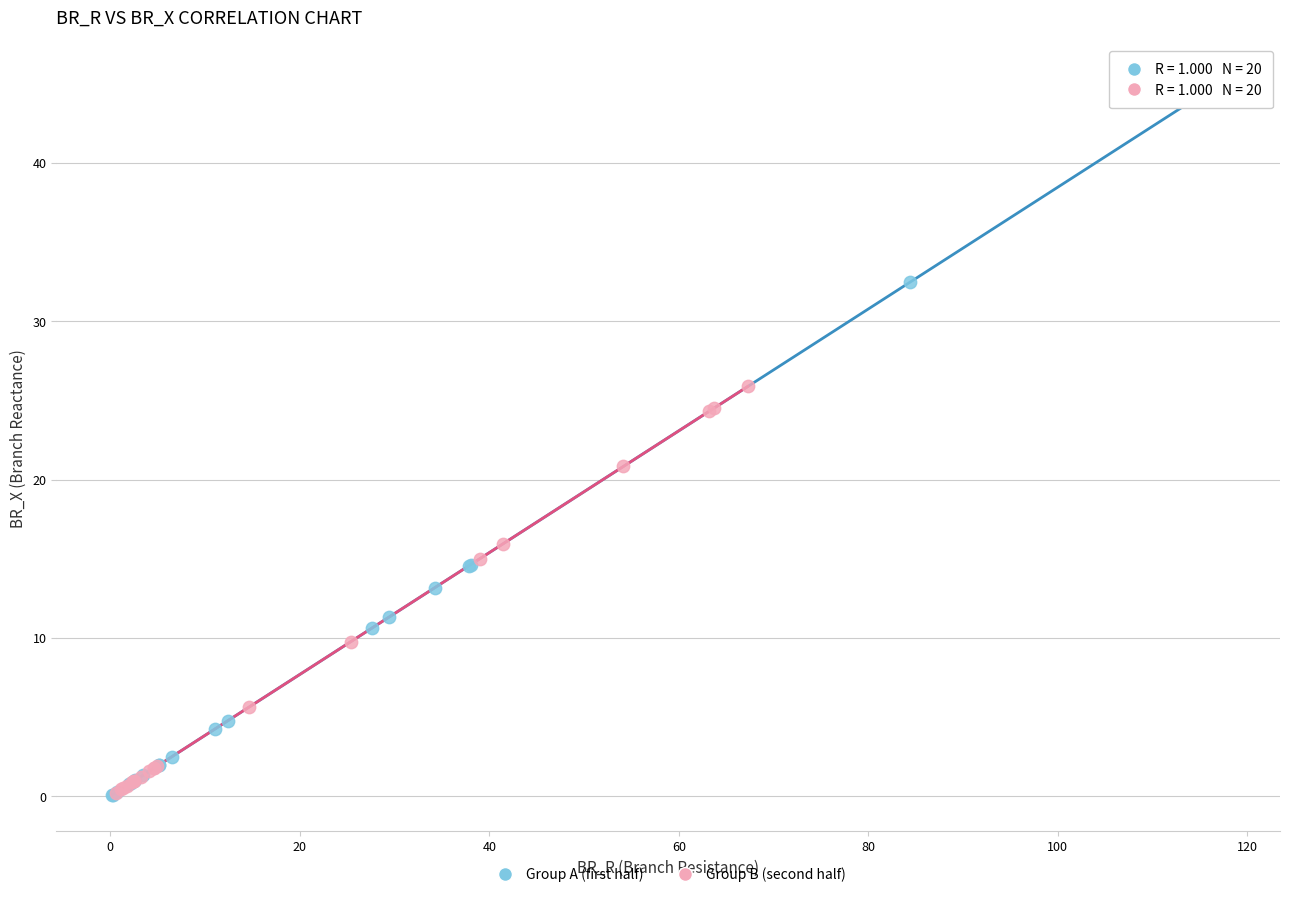

Which series has the widest spread of Y values?

Group A (first half)